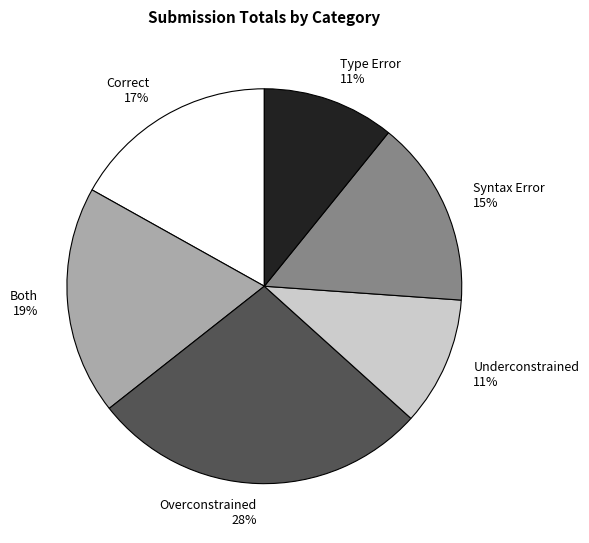

Do Both and Type Error together represent more than half of the pie?

No